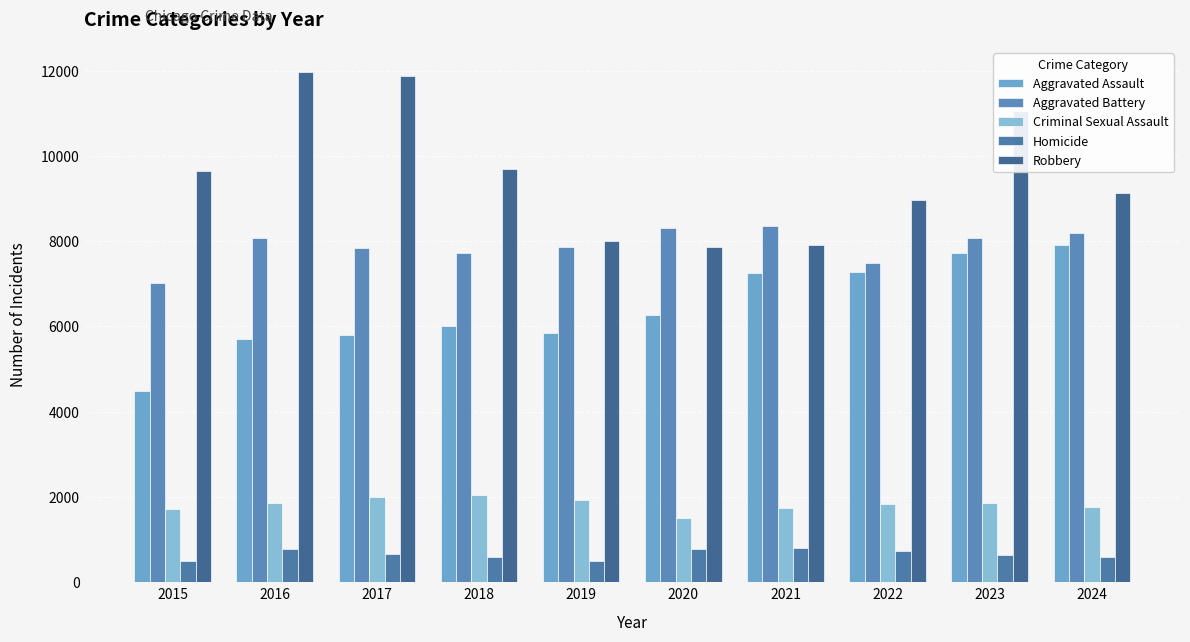

At how many categories does at least one series exceed 876?

10